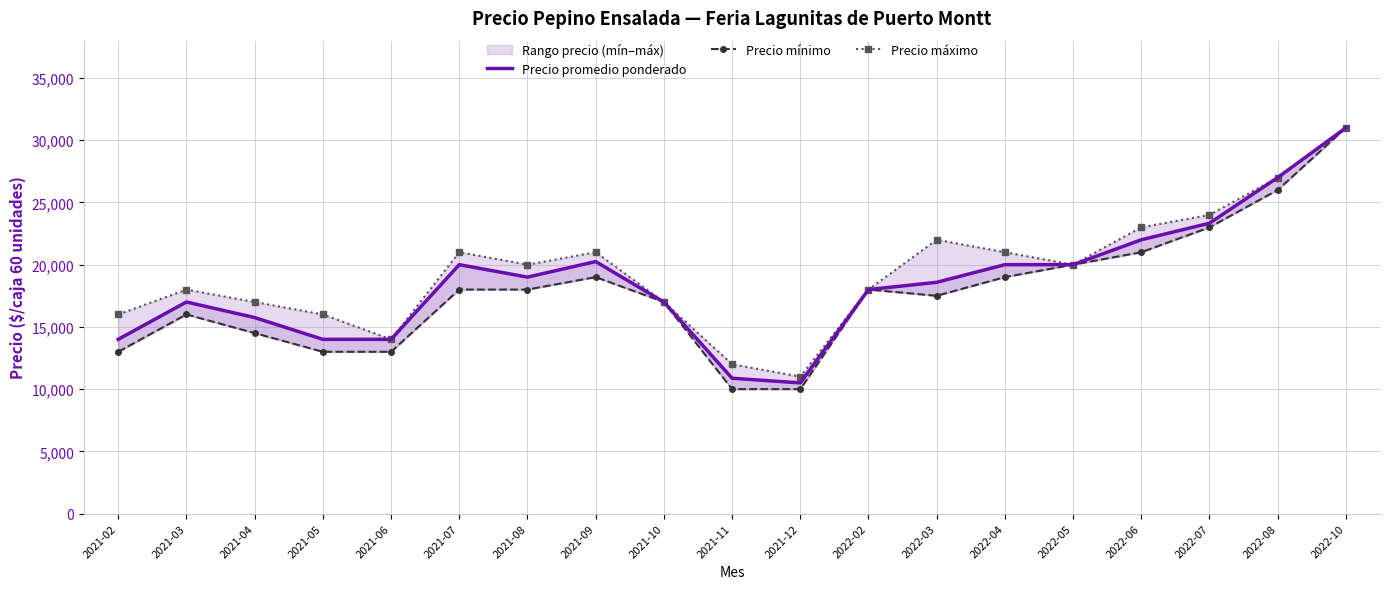

Which has a higher value, 2022-08 or 2021-02?

2022-08